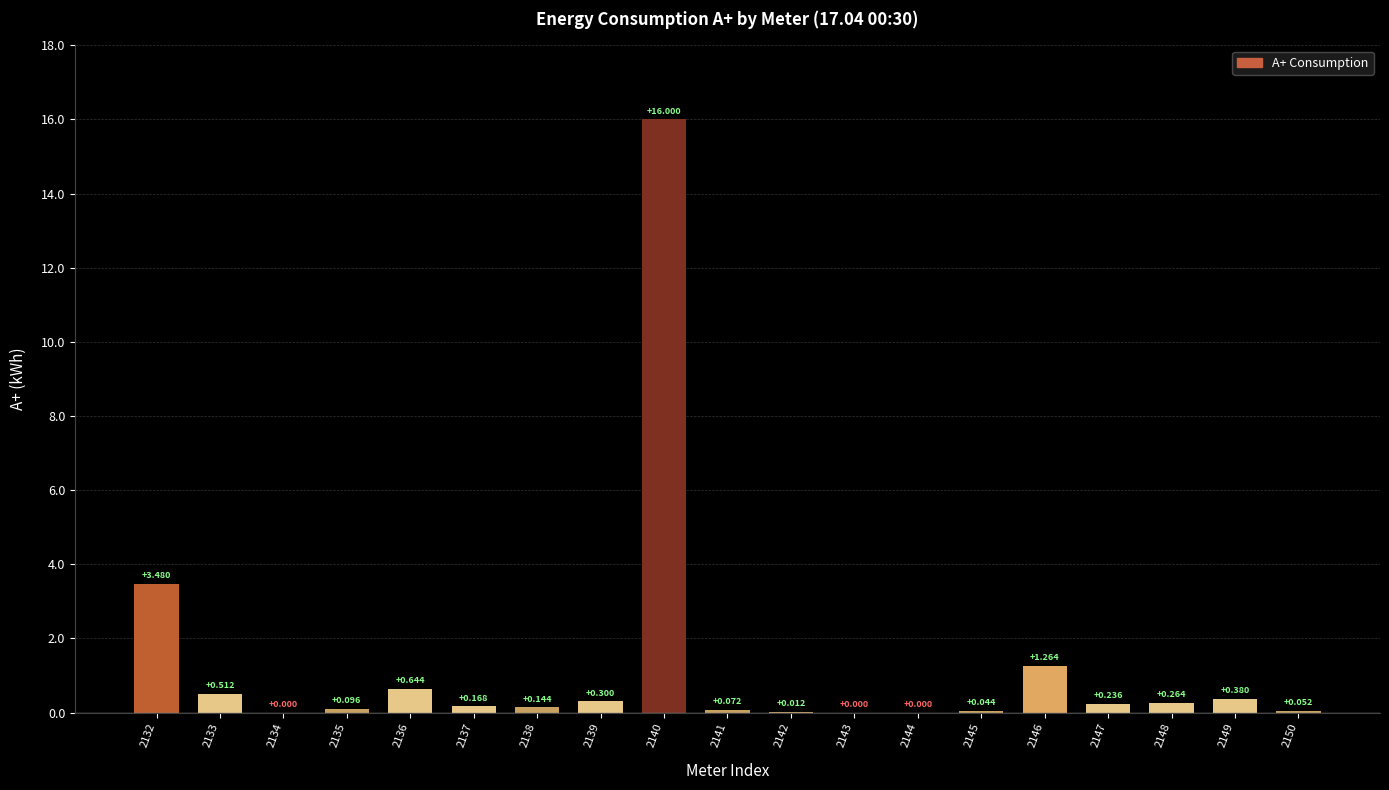

What is the average value?

1.2